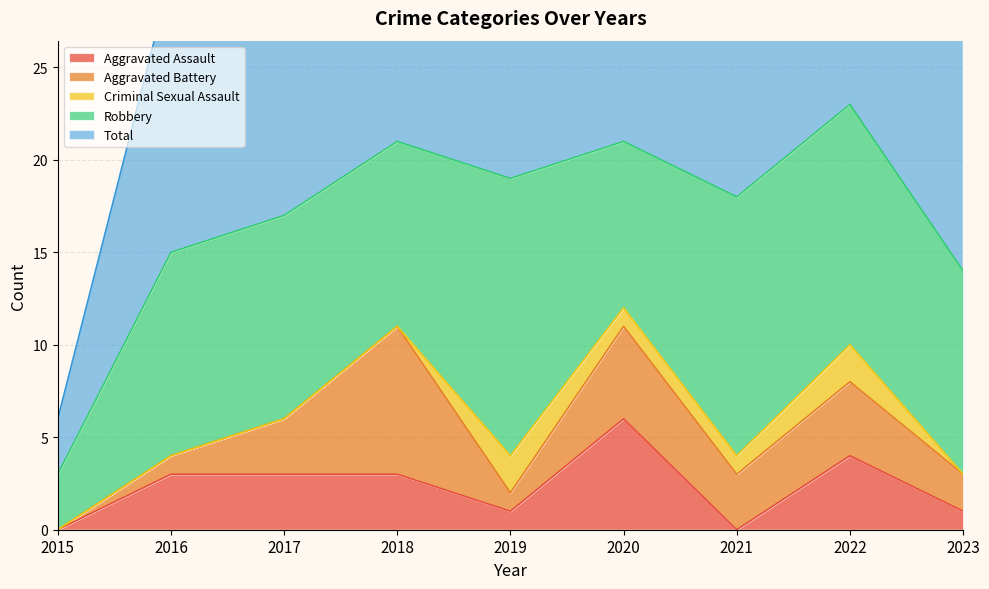

List the labels in order of Robbery value, largest first.

2019, 2021, 2022, 2016, 2017, 2023, 2018, 2020, 2015